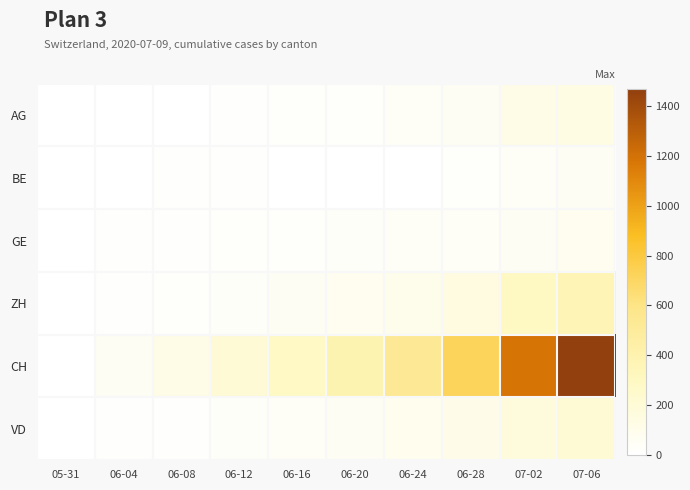

Reading left to right, what are all the values shown in this chart?

AG: 05-31=0	06-04=3	06-08=5	06-12=13	06-16=18	06-20=26	06-24=35	06-28=59	07-02=116	07-06=132
BE: 05-31=0	06-04=4	06-08=8	06-12=17	06-16=0	06-20=0	06-24=0	06-28=21	07-02=35	07-06=52
GE: 05-31=0	06-04=8	06-08=14	06-12=20	06-16=22	06-20=31	06-24=38	06-28=44	07-02=62	07-06=76
ZH: 05-31=0	06-04=13	06-08=23	06-12=30	06-16=52	06-20=75	06-24=103	06-28=153	07-02=294	07-06=357
CH: 05-31=0	06-04=62	06-08=125	06-12=206	06-16=285	06-20=385	06-24=528	06-28=722	07-02=1186	07-06=1469
VD: 05-31=0	06-04=9	06-08=16	06-12=31	06-16=43	06-20=58	06-24=86	06-28=105	07-02=172	07-06=208